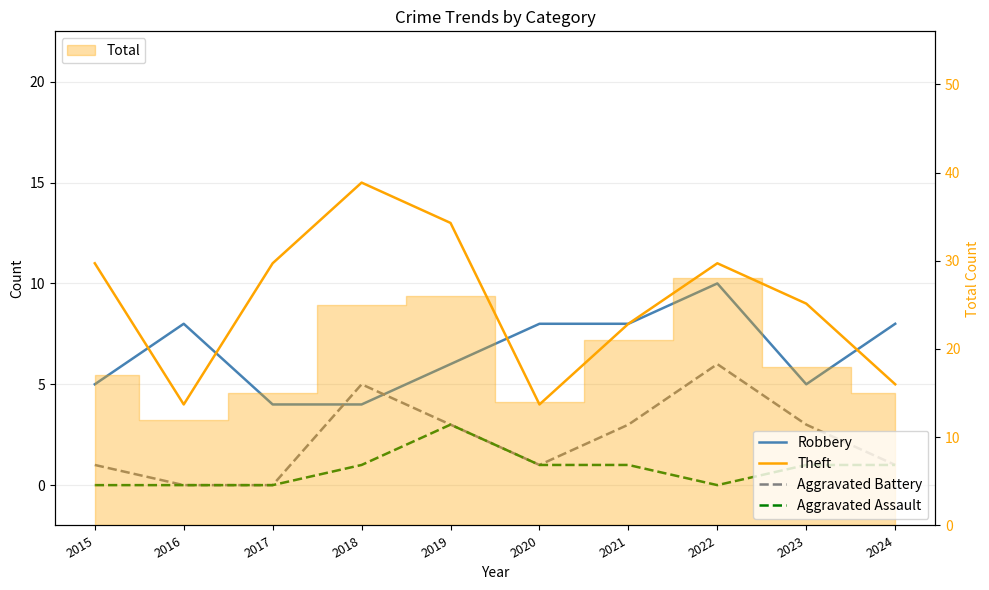

What are all the series names shown in the legend?

Robbery, Theft, Aggravated Battery, Aggravated Assault